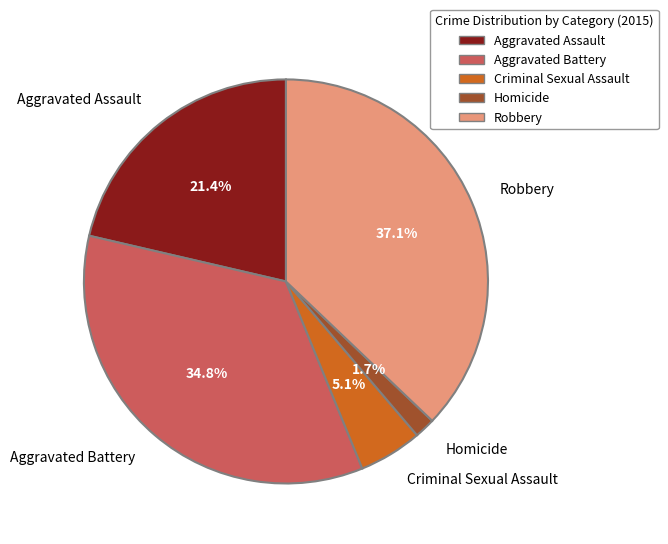

Which category has the biggest portion of the pie?

Robbery